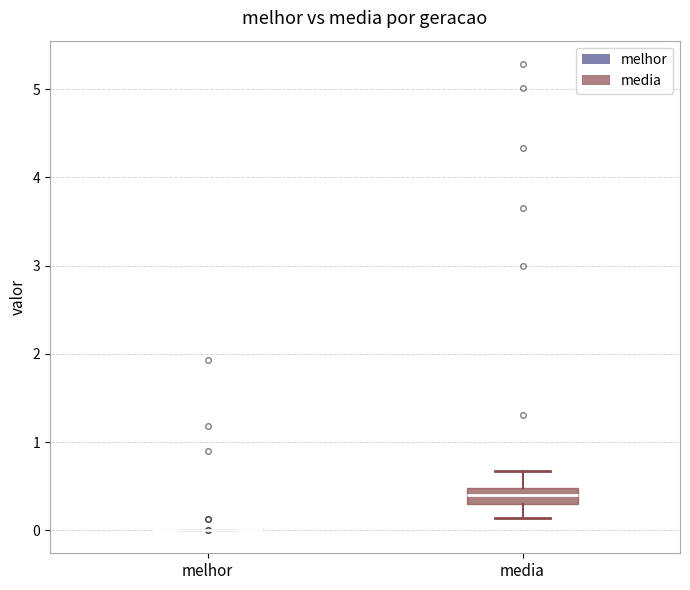

Reading left to right, read every box against the y-axis: the position of its median line, the range the box covers, and the ends of its whiskers. The values are not printed on the chart, so give them approximately, as read against the axis.

melhor: box collapsed to a line at 0.0, whiskers 0.0 to 0.0
media: median 0.4, box 0.3 to 0.5, whiskers 0.1 to 0.7